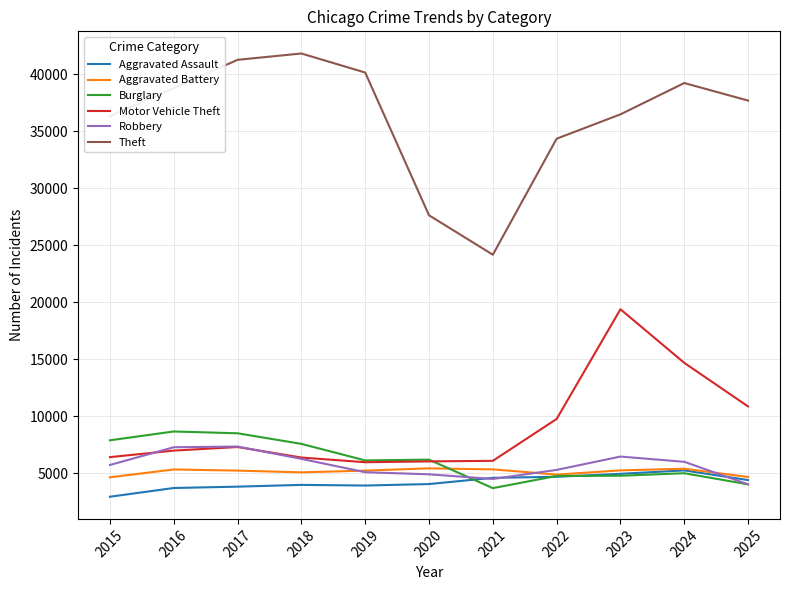

At which label is Theft closest to 32991?

2022